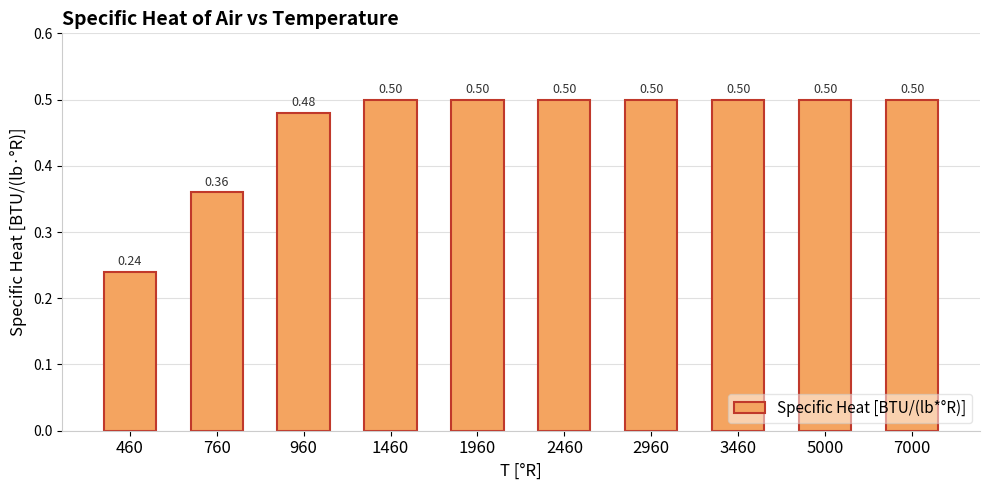

What is the average value?

0.5